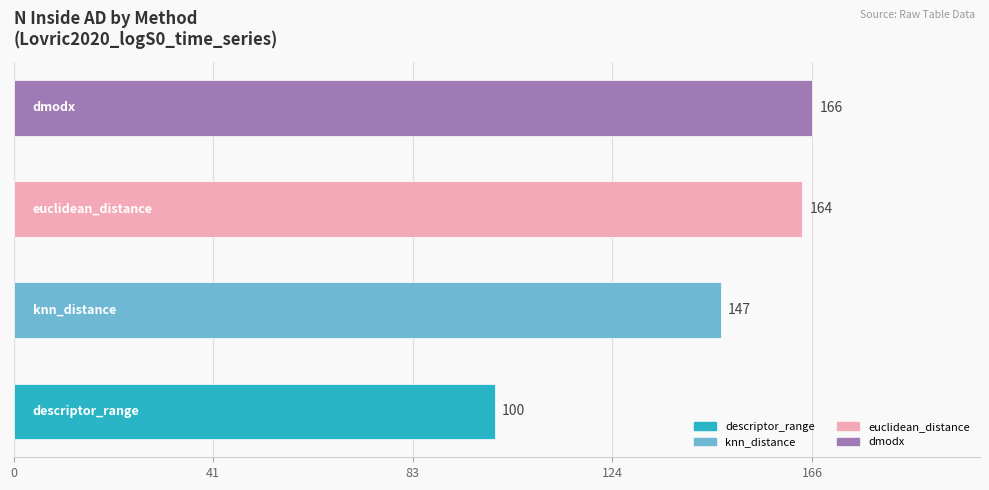

What is the minimum value shown in the chart?

100